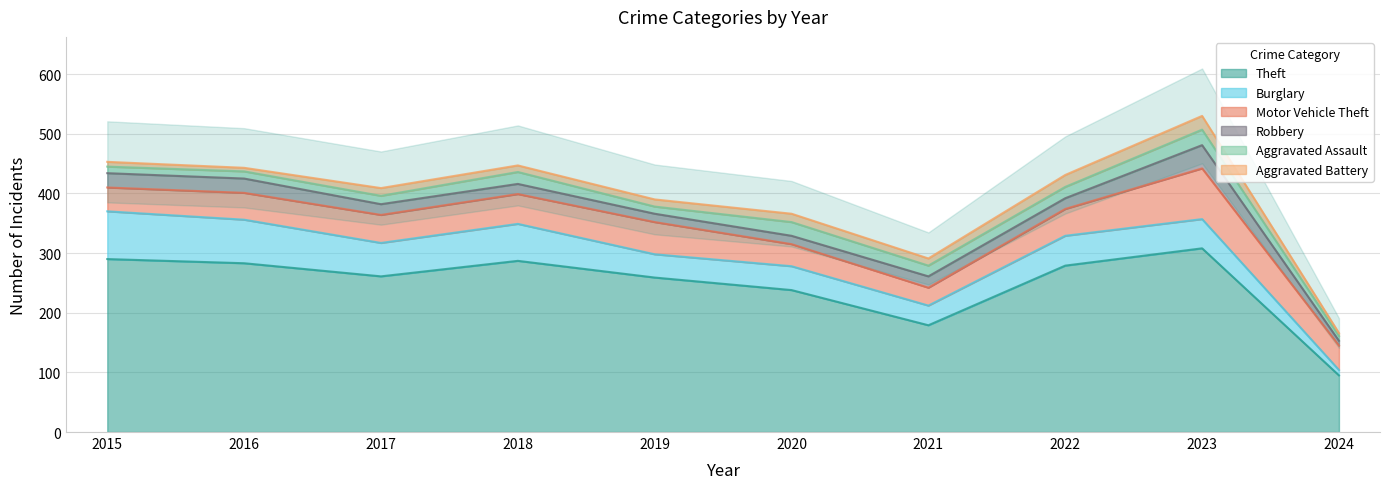

Is the value of Burglary at 2017 greater than the value of Aggravated Battery at 2023?

Yes